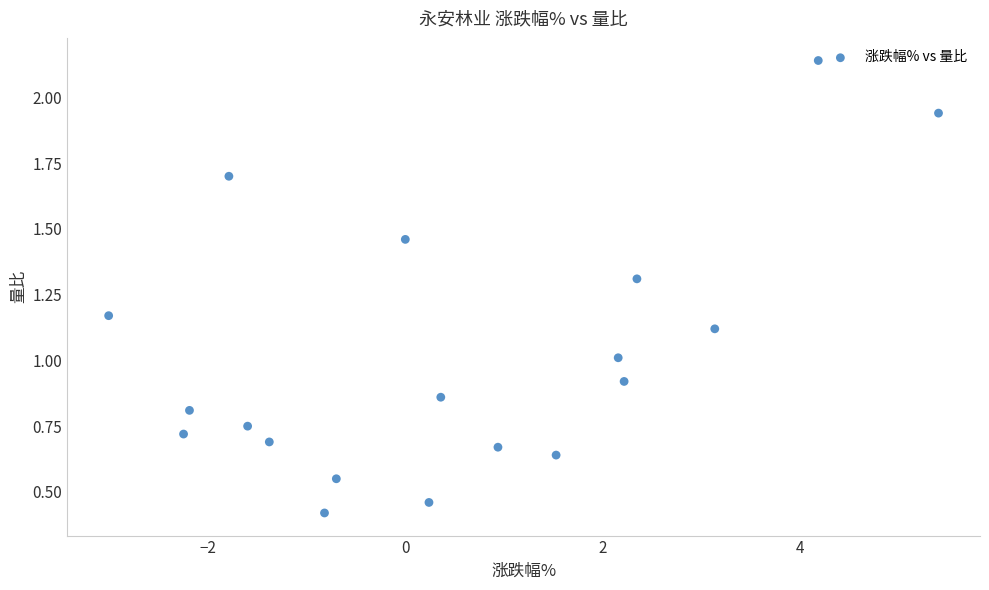

What is the range of X values (max minus min)?

8.4